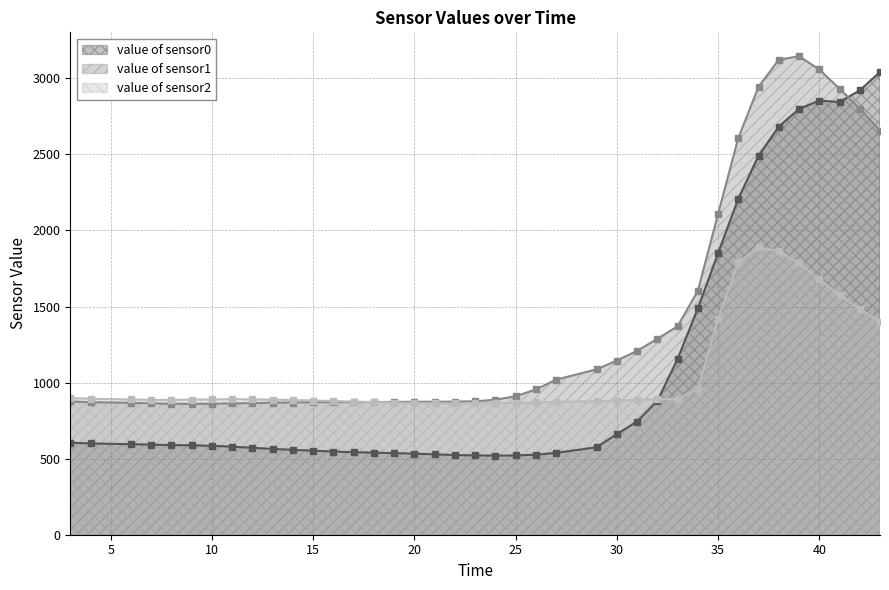

What is the value of the value of sensor1 point at the 15th from the left?

872